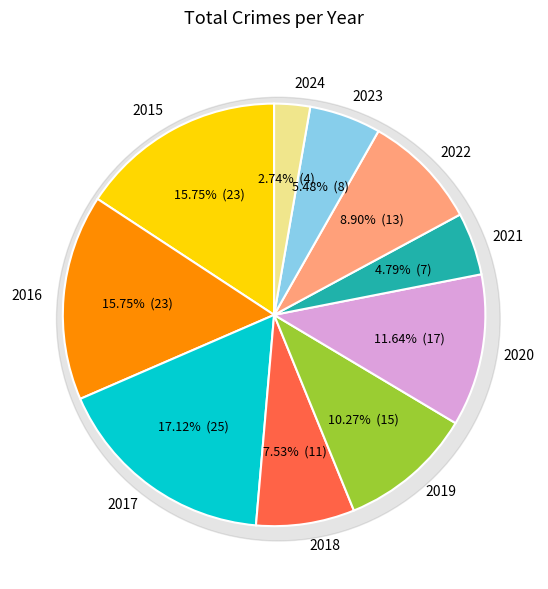

Which has a higher value, 2017 or 2023?

2017